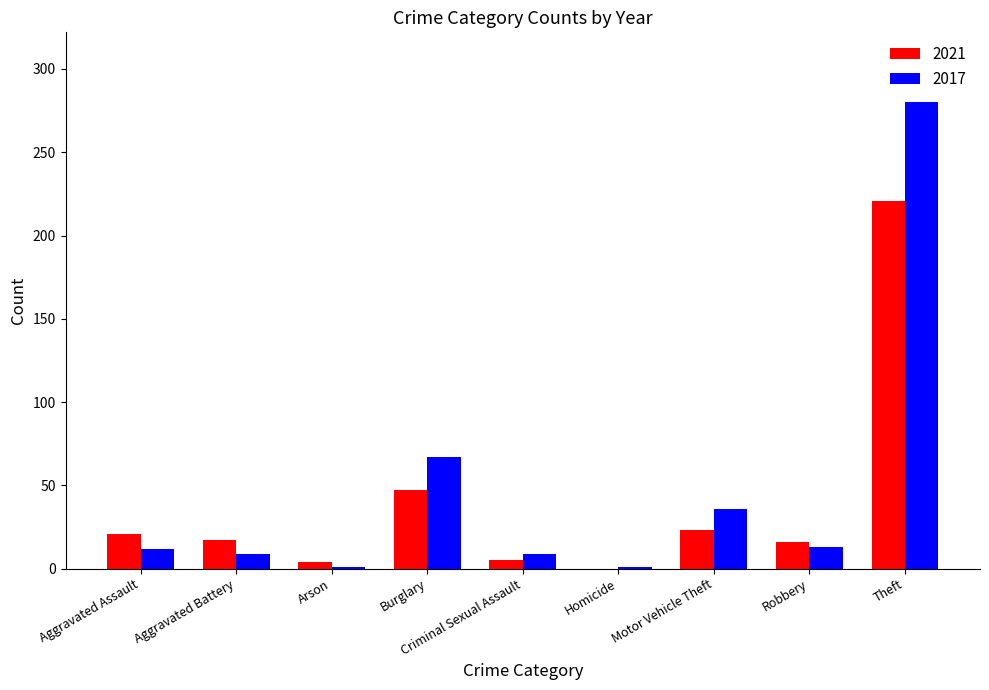

The 2021 series shows 148 at Homicide. True or false?

False